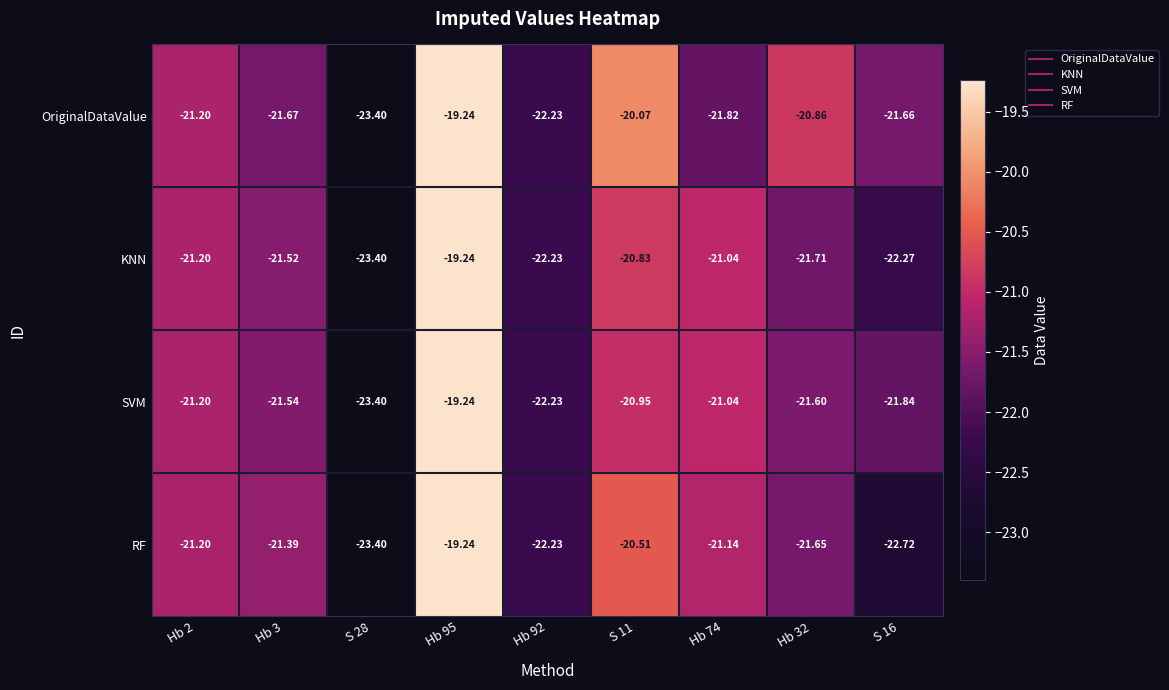

What is the total value across all series at Hb 95?

-77.0